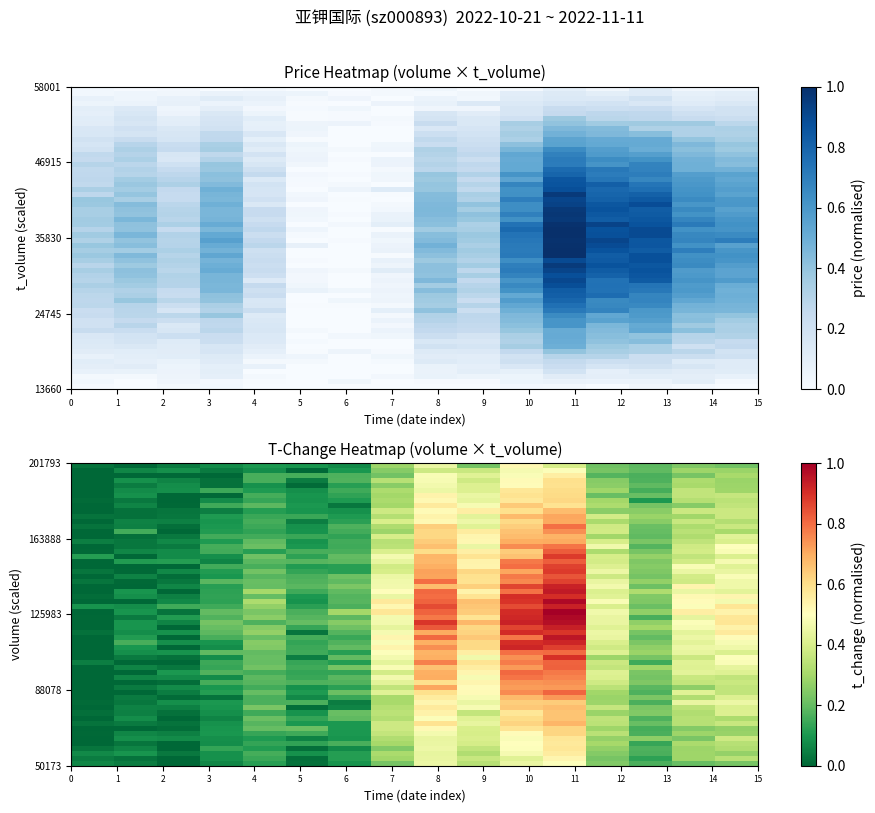

What is the maximum value for volume?

0.7